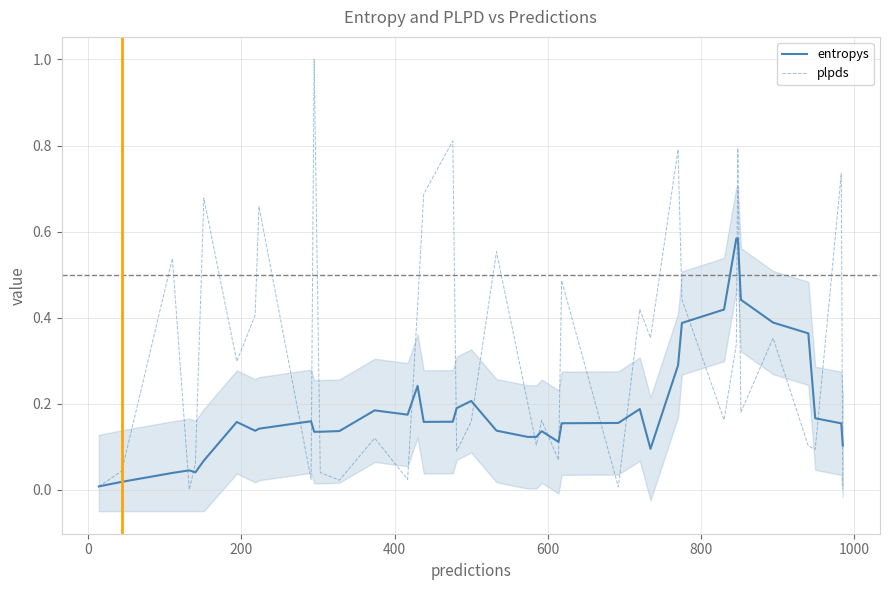

At how many categories does at least one series exceed 0?

40